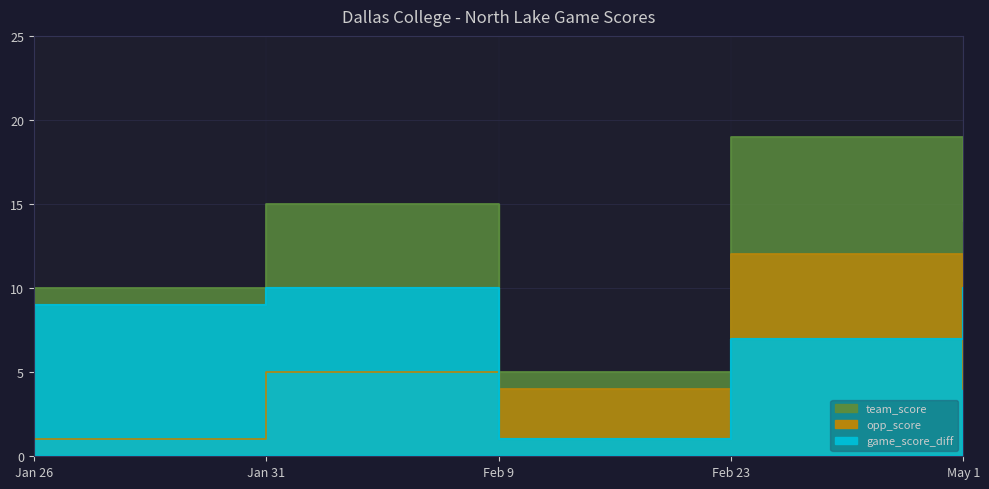

What is the label of the 3rd point from the right?

Feb 9